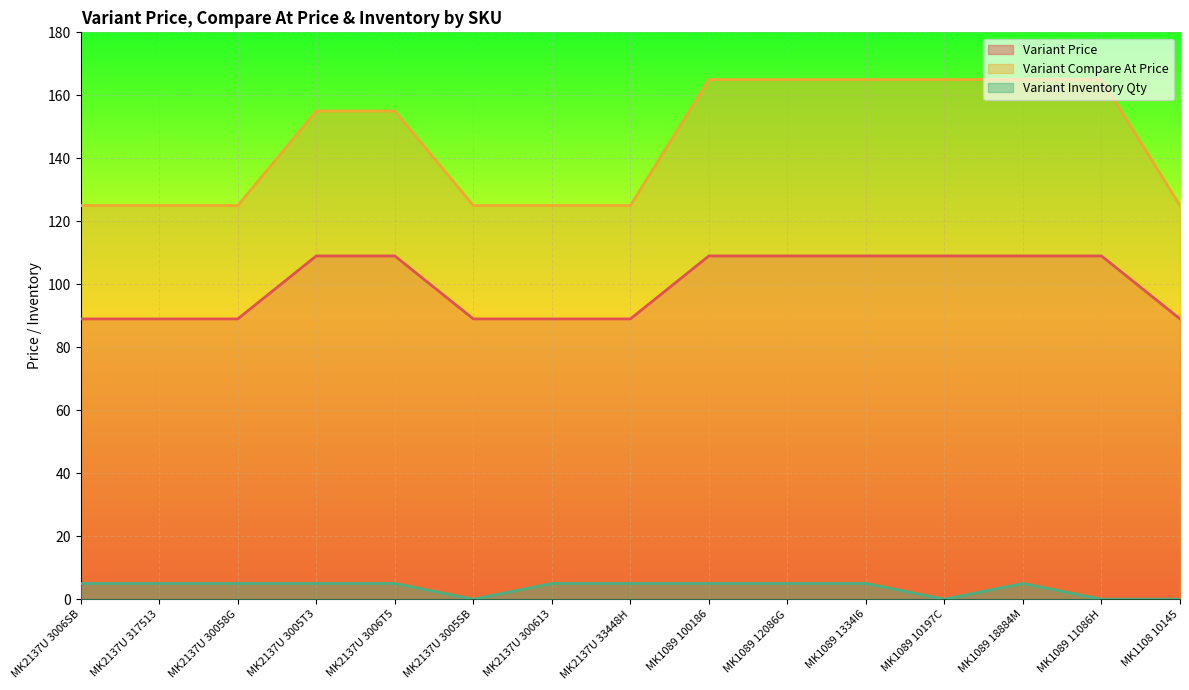

True or false: Variant Compare At Price and Variant Price cross at least once.

False